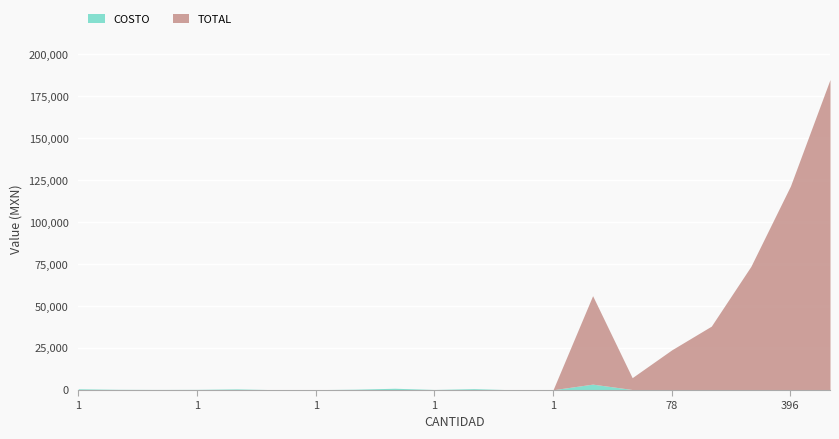

What is the label of the 15th point from the left?

1